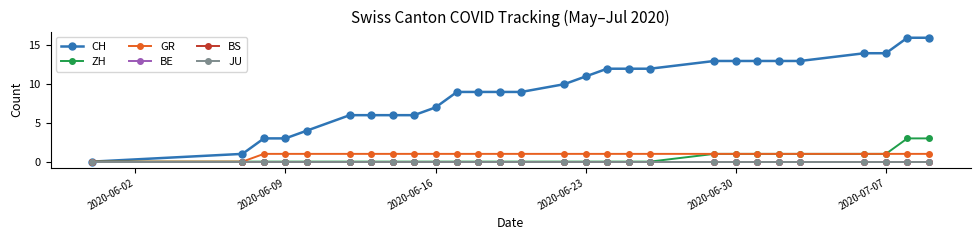

What is the difference between the maximum and minimum values in the GR series?

1